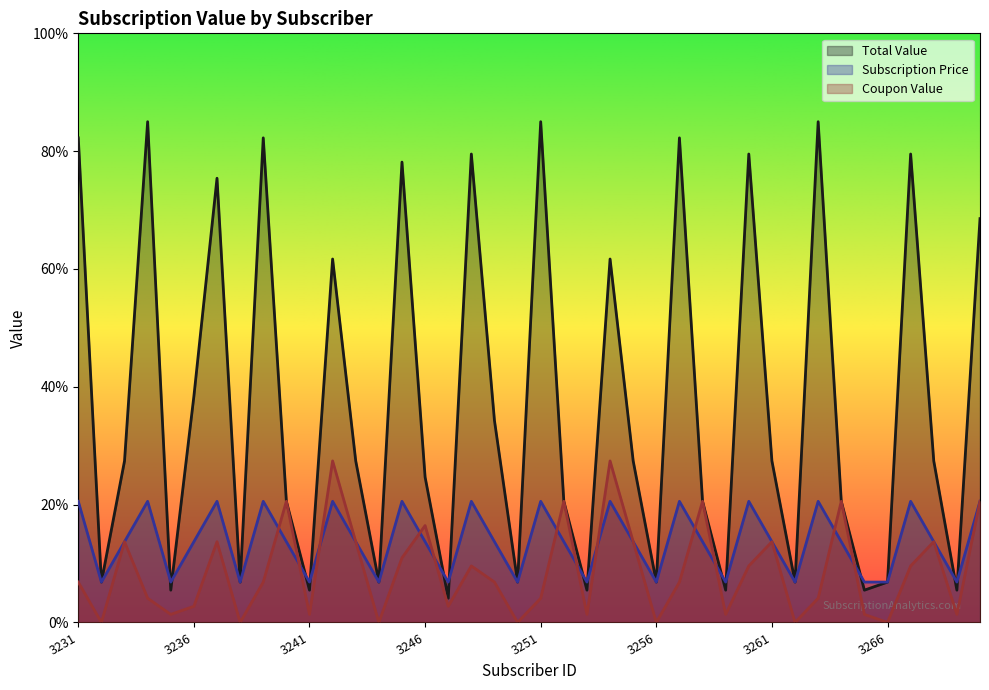

What is the total value across all series at 3245?

109.7